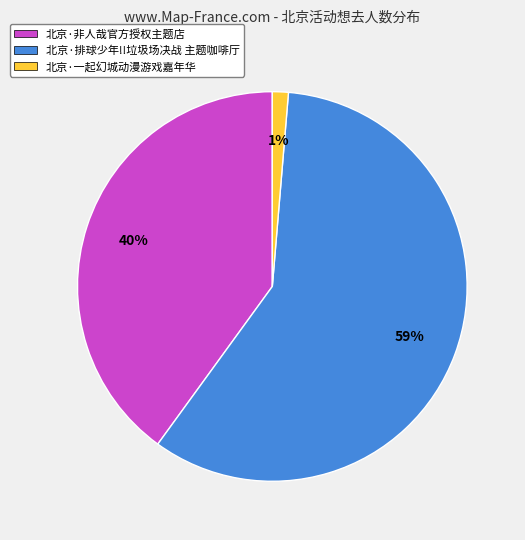

Does any single category account for the majority?

Yes